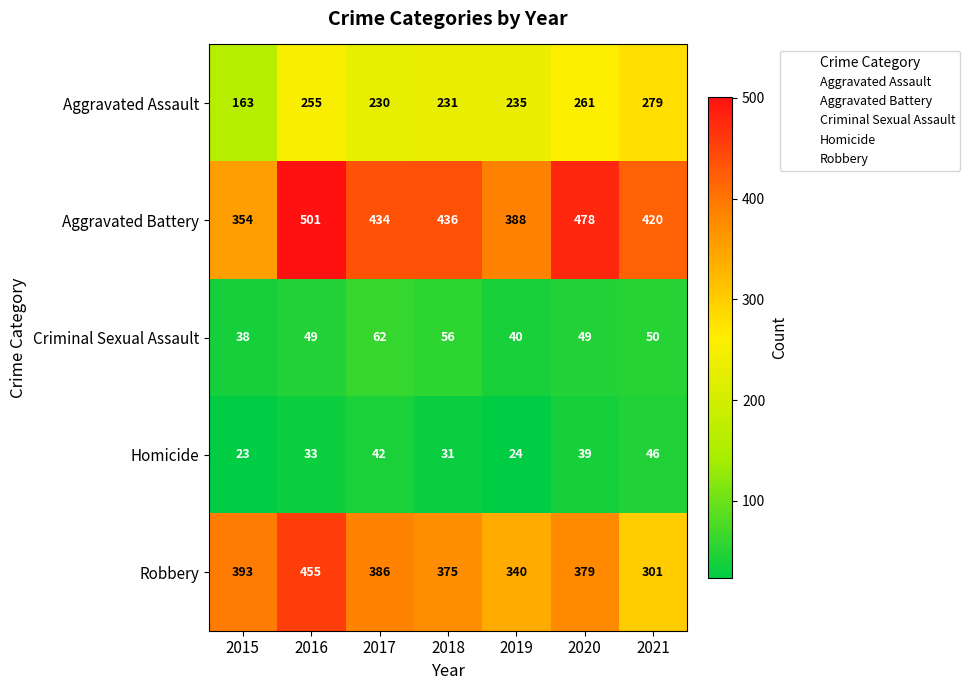

What is the approximate value of Criminal Sexual Assault at 2015, to the nearest 5?

40